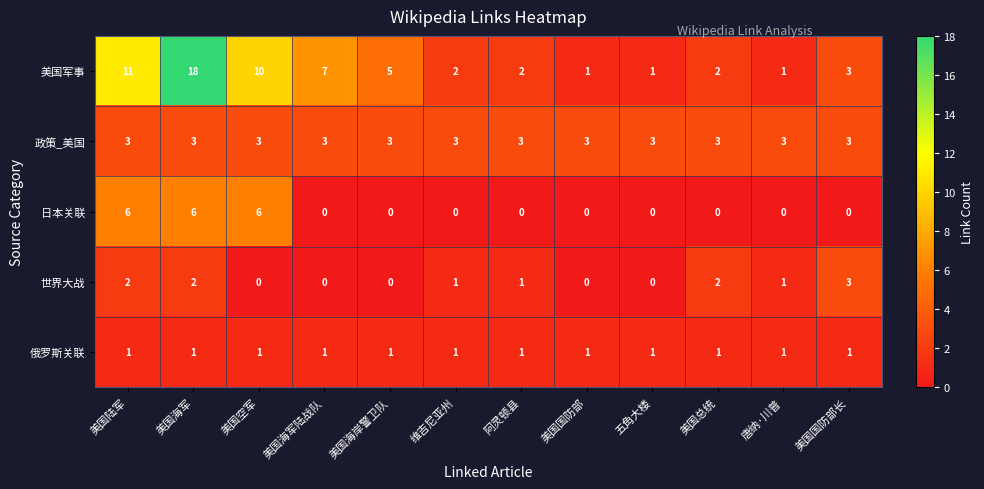

At which category is the sum across all series the highest?

美国海军